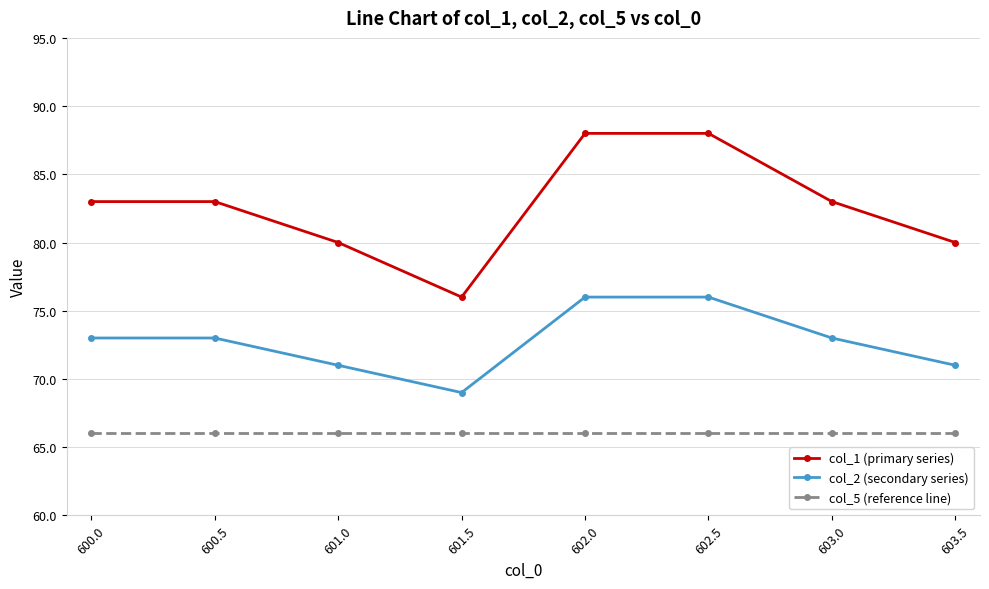

Which series has the largest total across all categories?

col_1 (primary series)